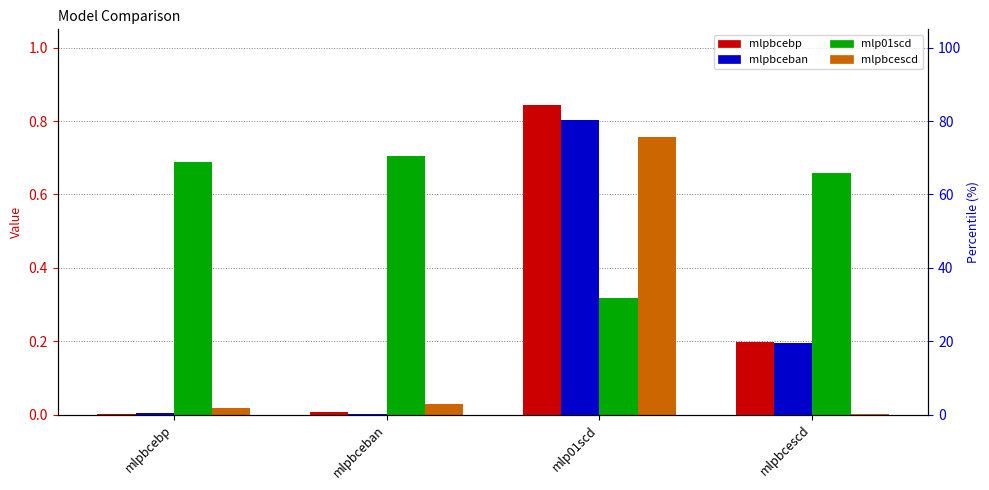

What is the average value of the mlpbcescd series?

0.2